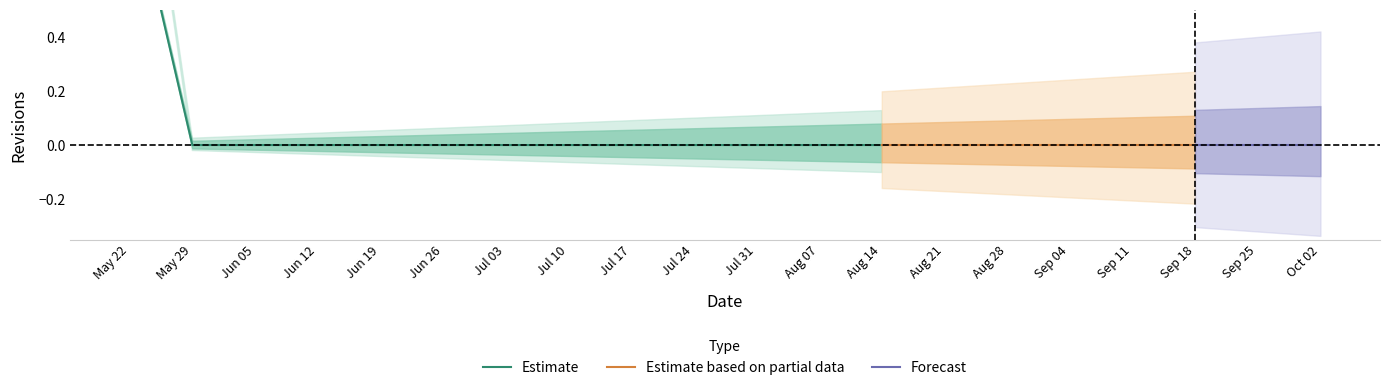

How many lines are shown in the chart?

1